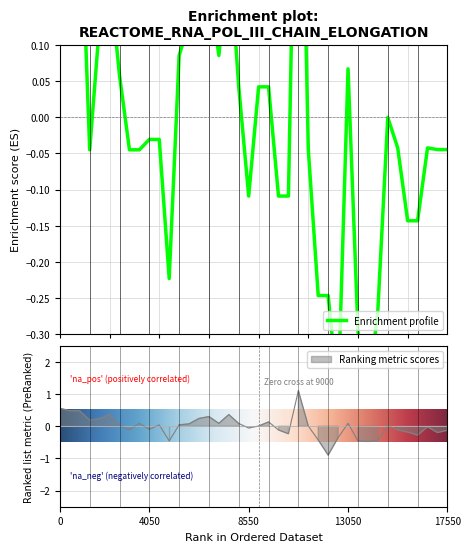

After their last crossing, which series has the higher values: y1 or y0?

y0